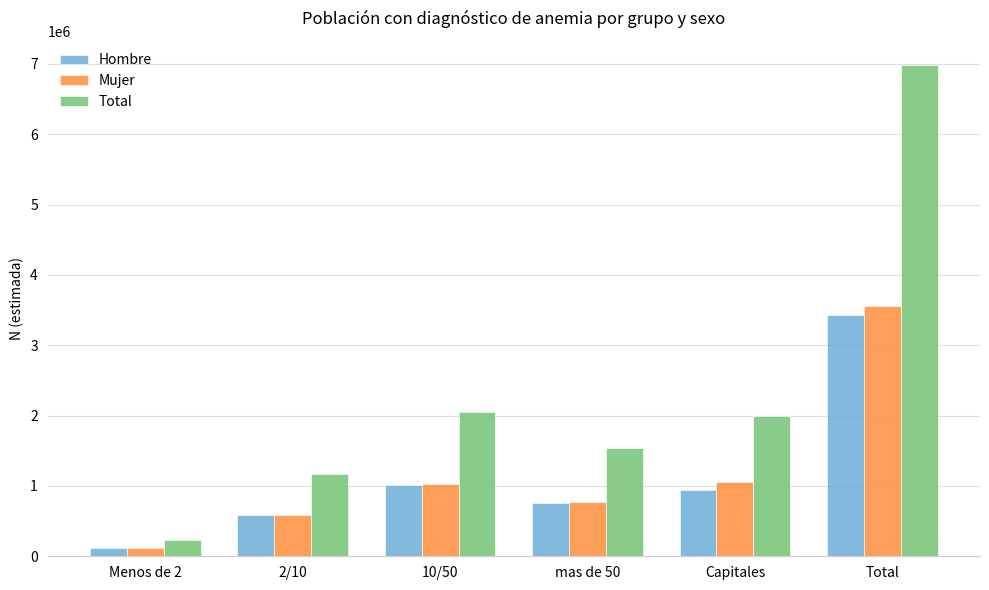

How many distinct data groups are displayed?

3